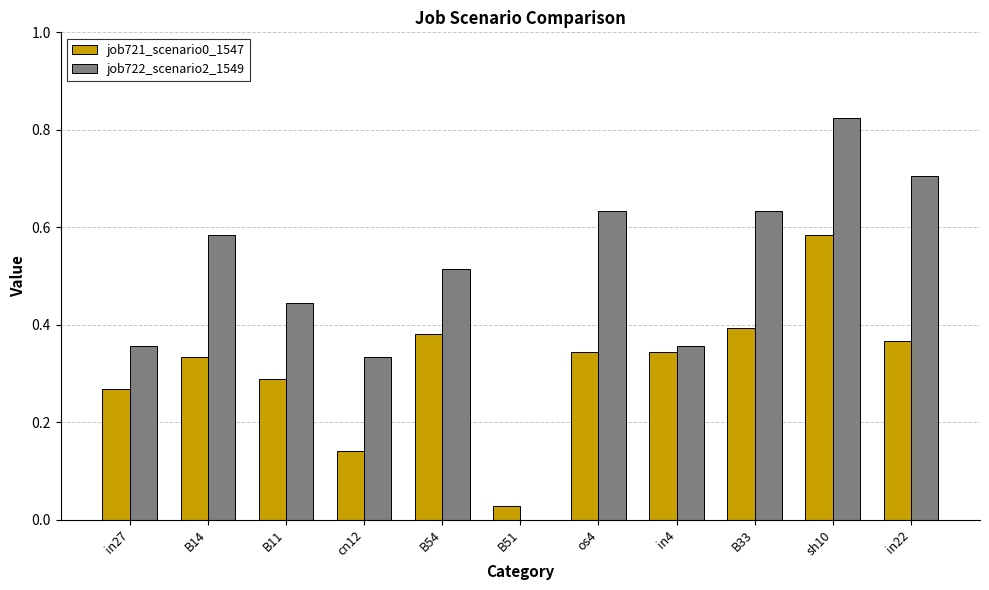

What is the sum of all job722_scenario2_1549 values?

5.4